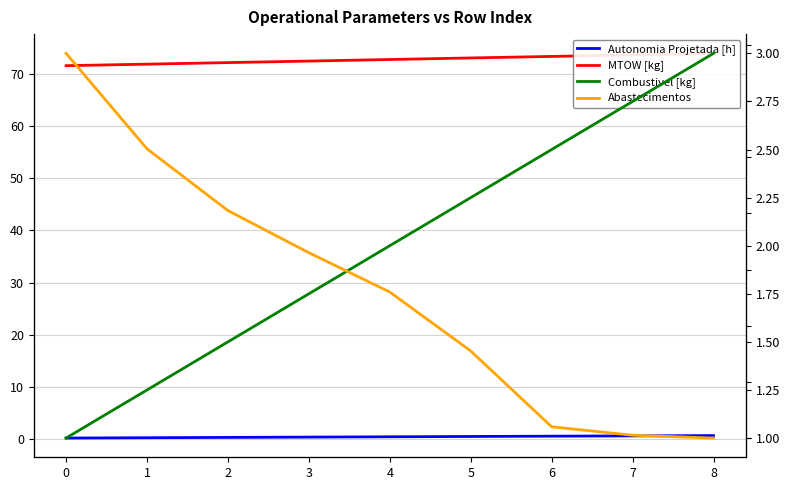

What is the difference between the highest and lowest values at 5?

72.5